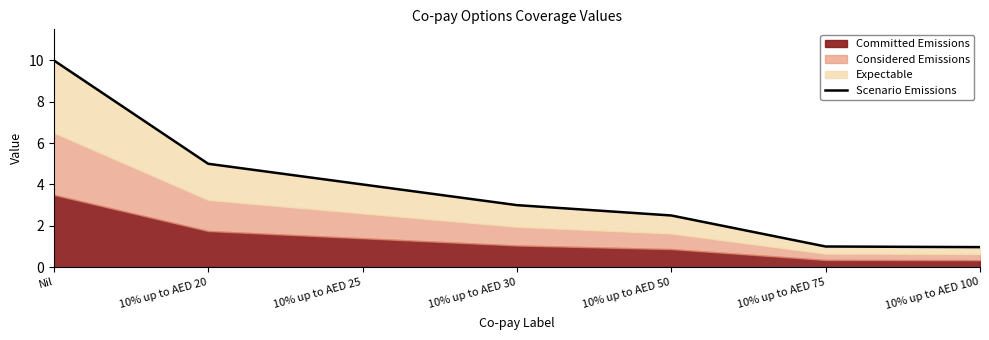

True or false: the data shows 1.0 at 10% up to AED 75.

True